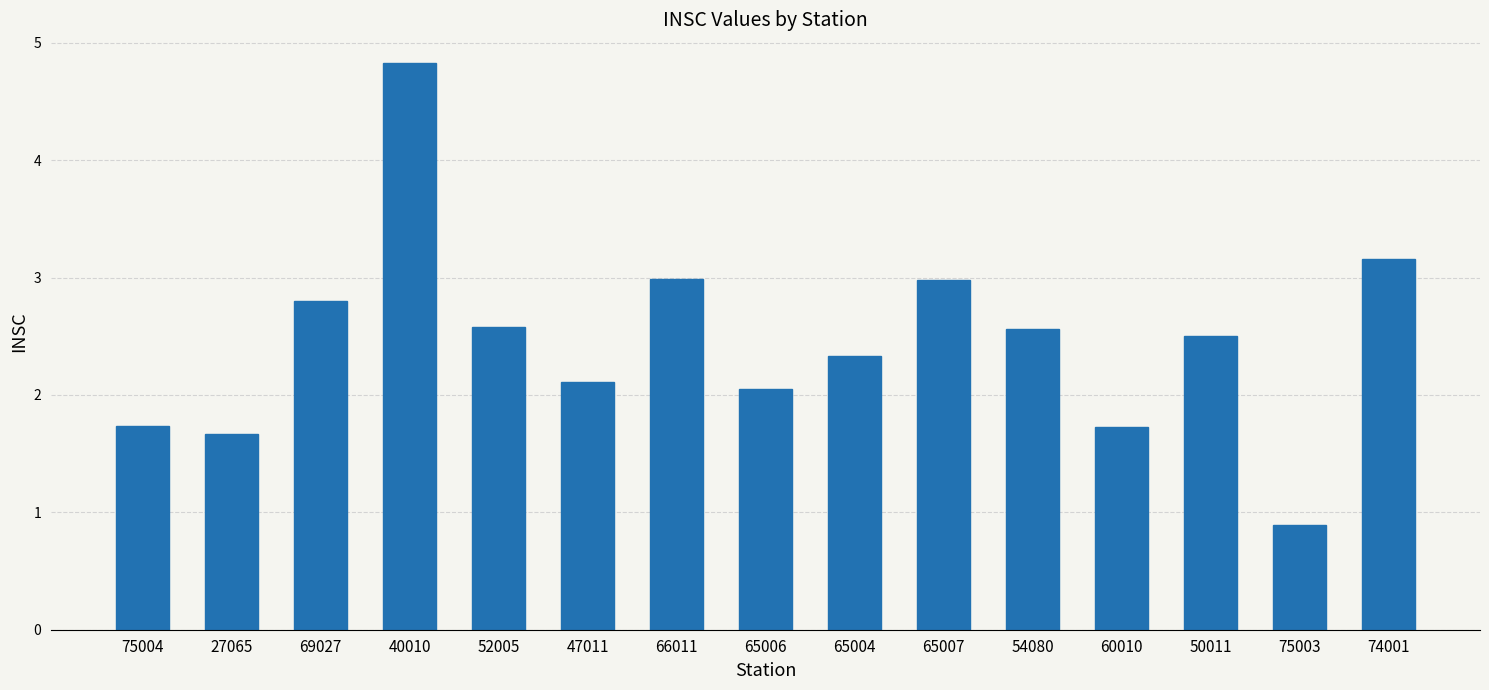

What is the label of the 7th bar from the right?

65004